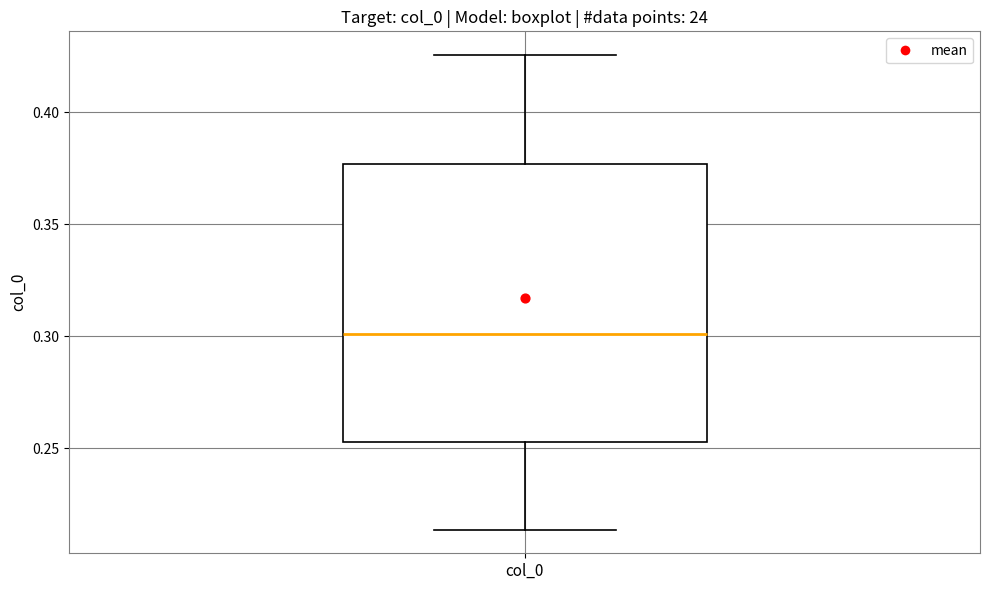

Transcribe this box plot: give where the median line is, the range the box spans, and where the two whiskers end, as read against the y-axis. The values are not printed on the chart, so give them approximately, as read against the axis.

median 0.300, box 0.255 to 0.375, whiskers 0.215 to 0.425